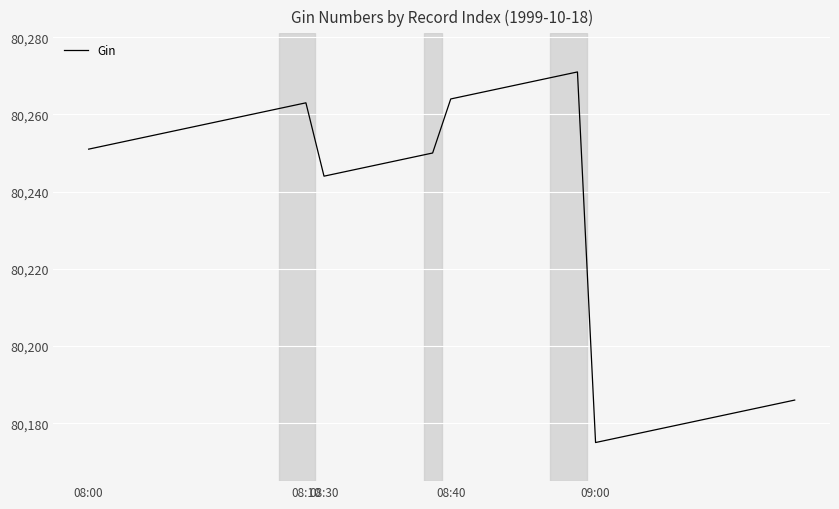

Does the chart display data point markers on the line(s)?

No